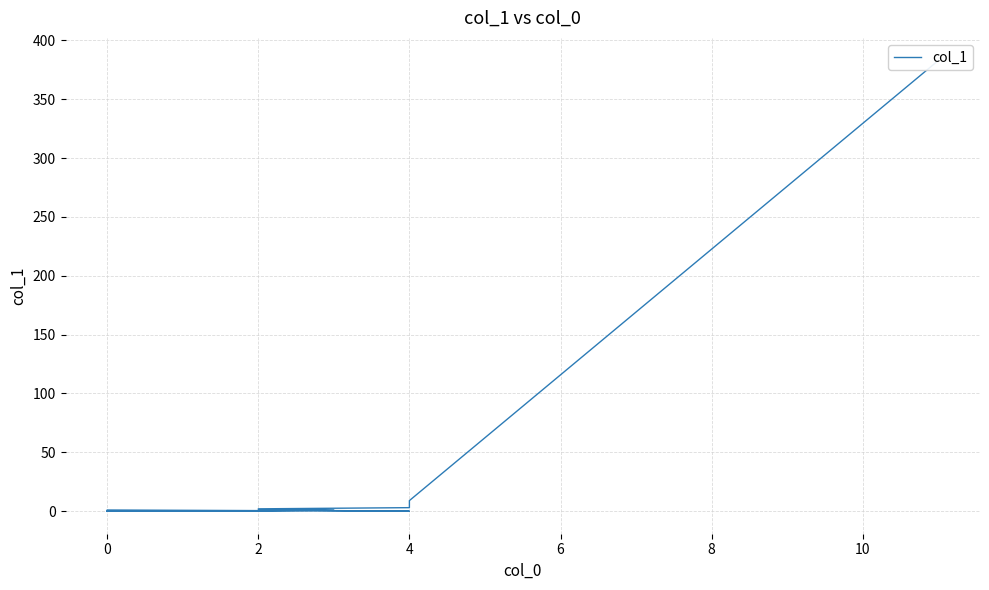

How many points are higher than both their immediate neighbors (excluding endpoints)?

2